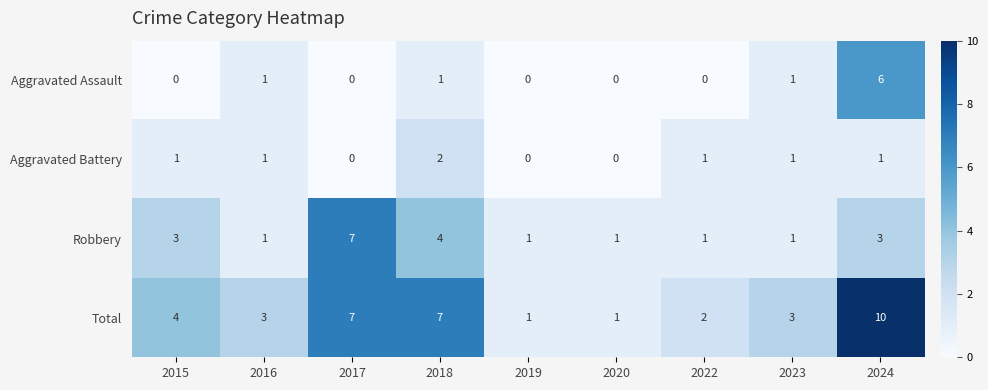

True or false: Aggravated Assault has a value of 1 at 2023.

True